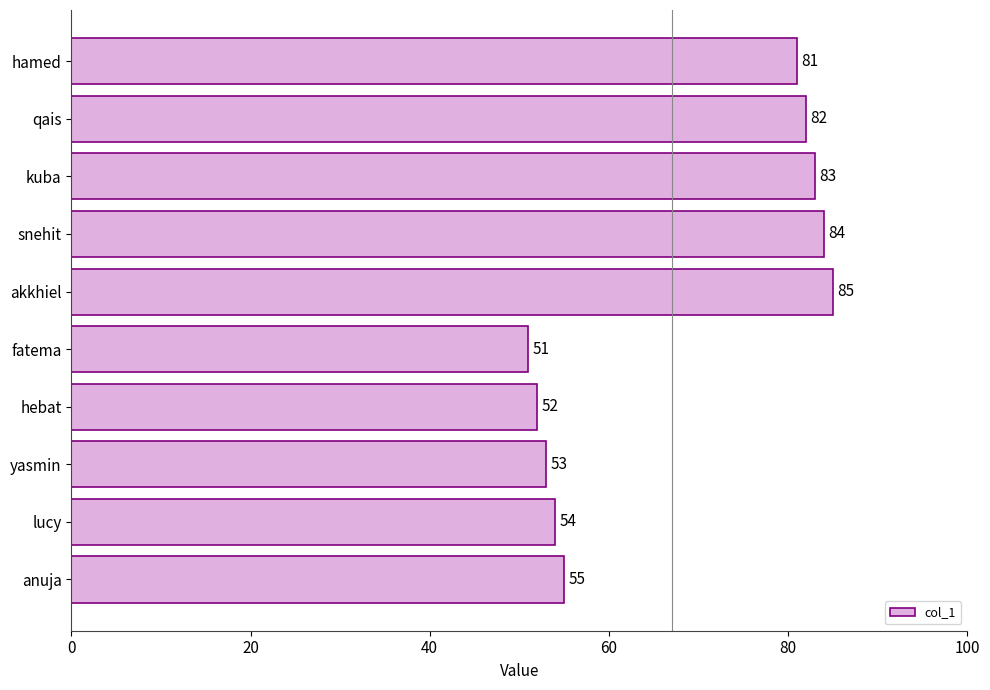

At which category does the chart reach its minimum across all series?

fatema